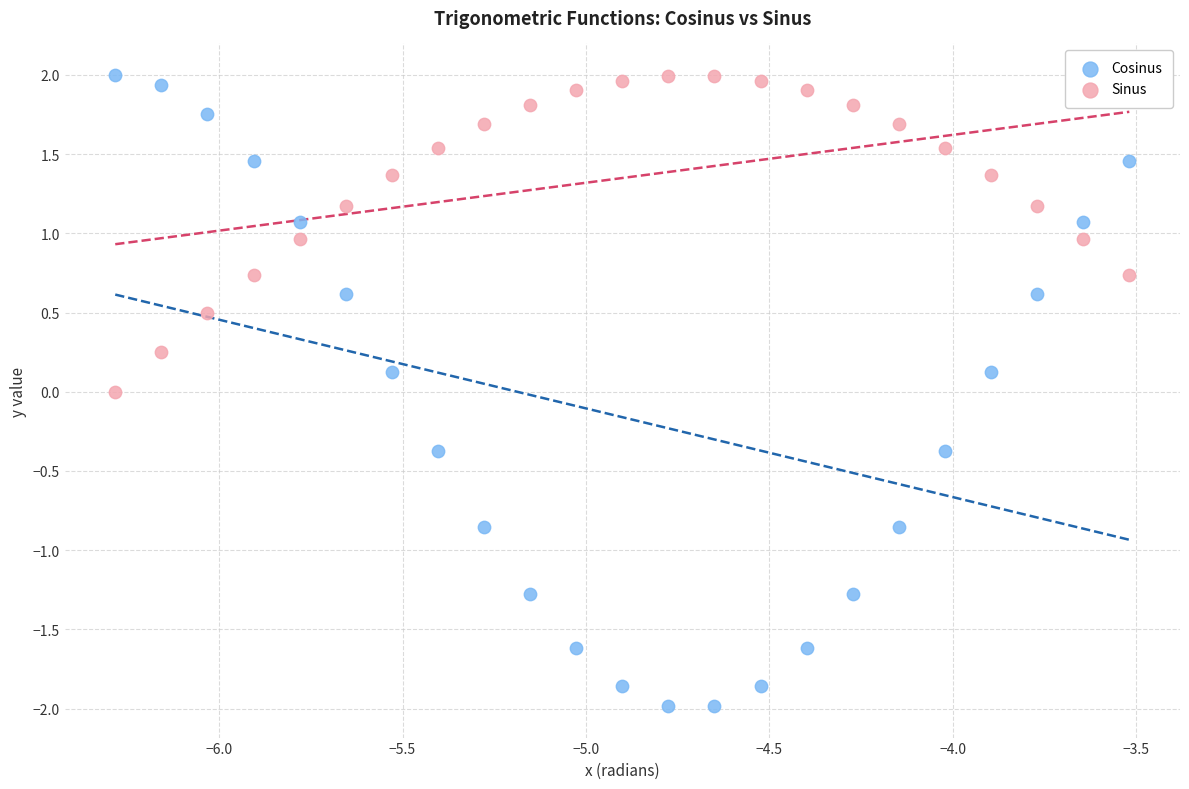

What is the X range (max minus min) for the scatter plot?

2.8